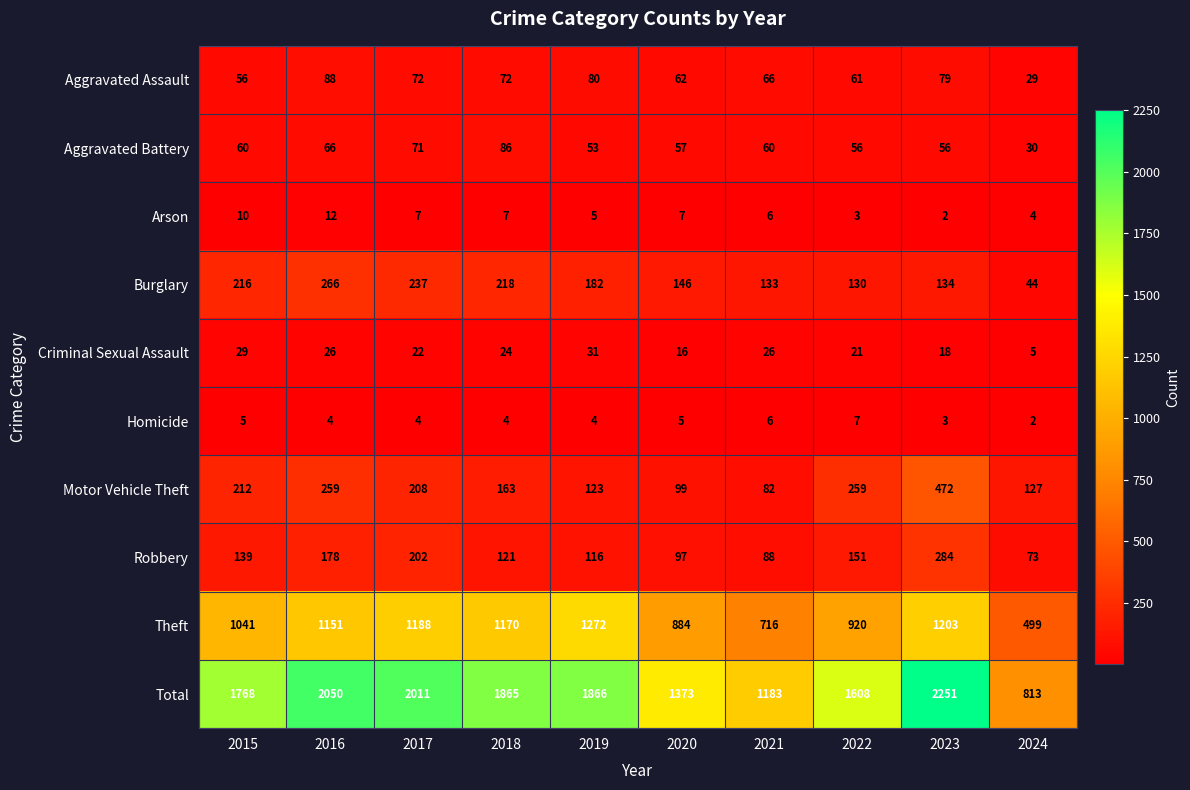

What is the greatest value displayed?

2251